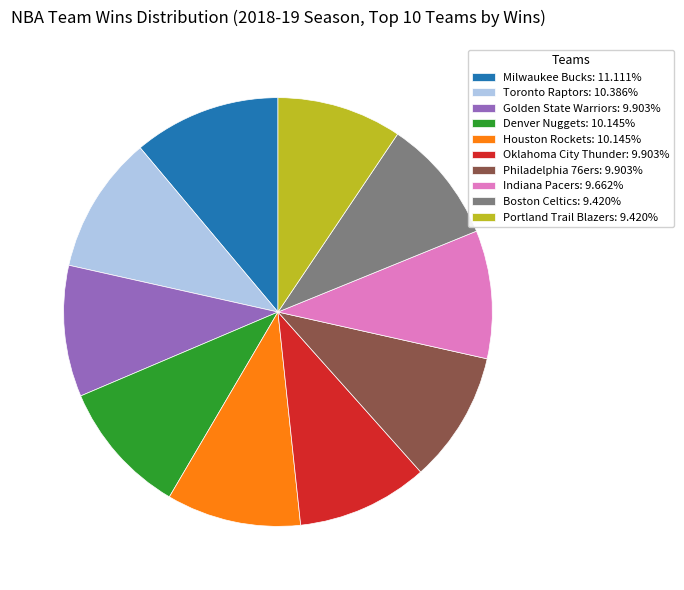

What is the ratio of the value at Milwaukee Bucks: 11.111% to the value at Golden State Warriors: 9.903%?

1.1